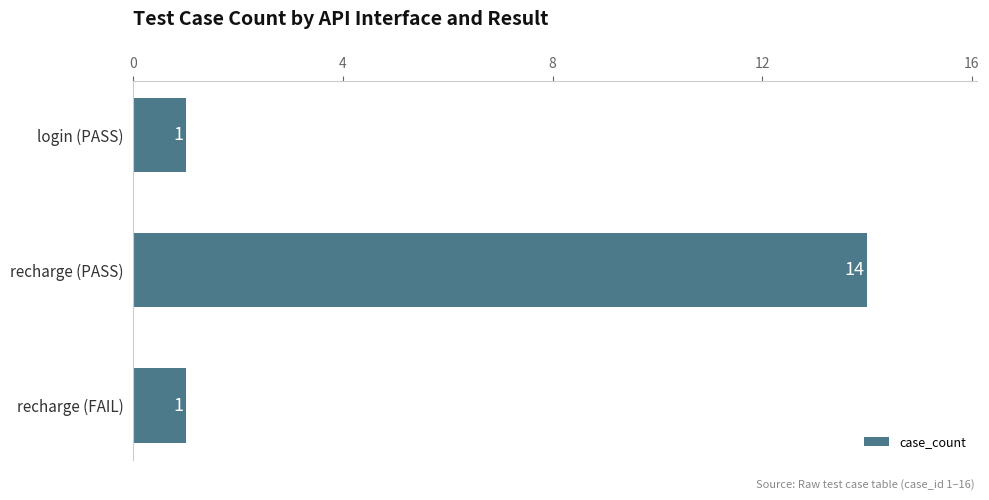

Reading top to bottom, extract all data points from this chart.

login (PASS)=1	recharge (PASS)=14	recharge (FAIL)=1